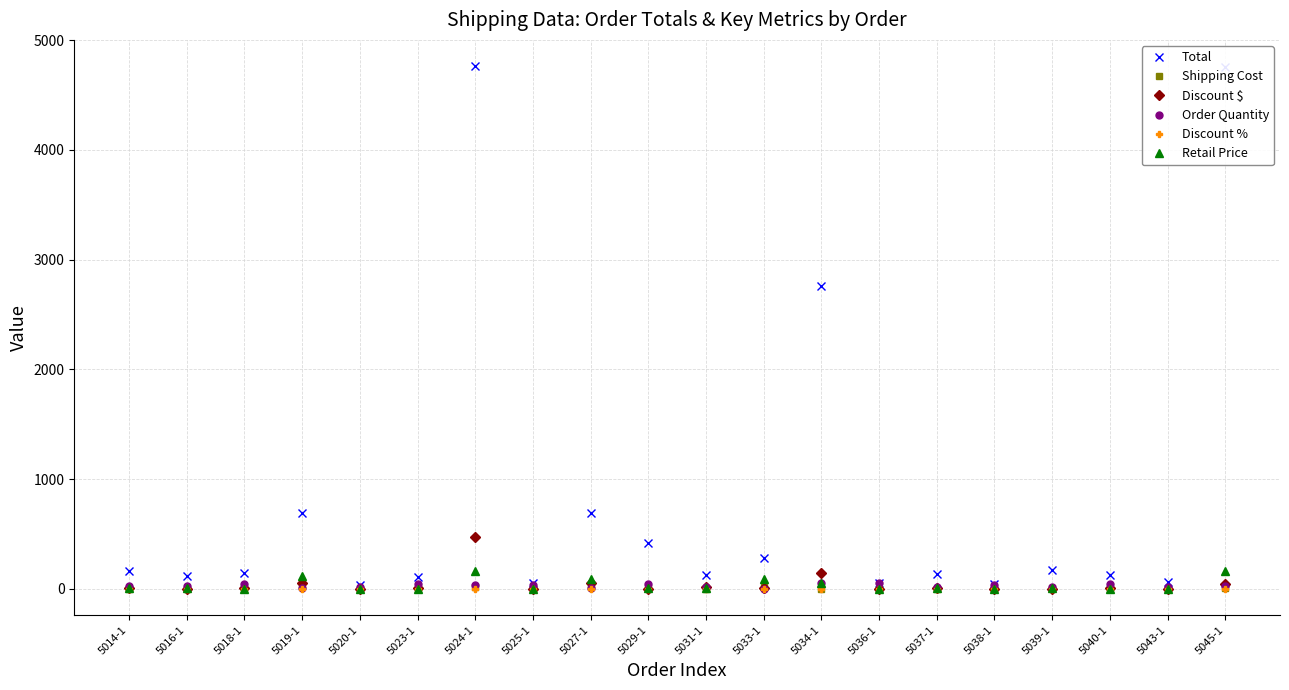

Which series has the largest total across all categories?

Total